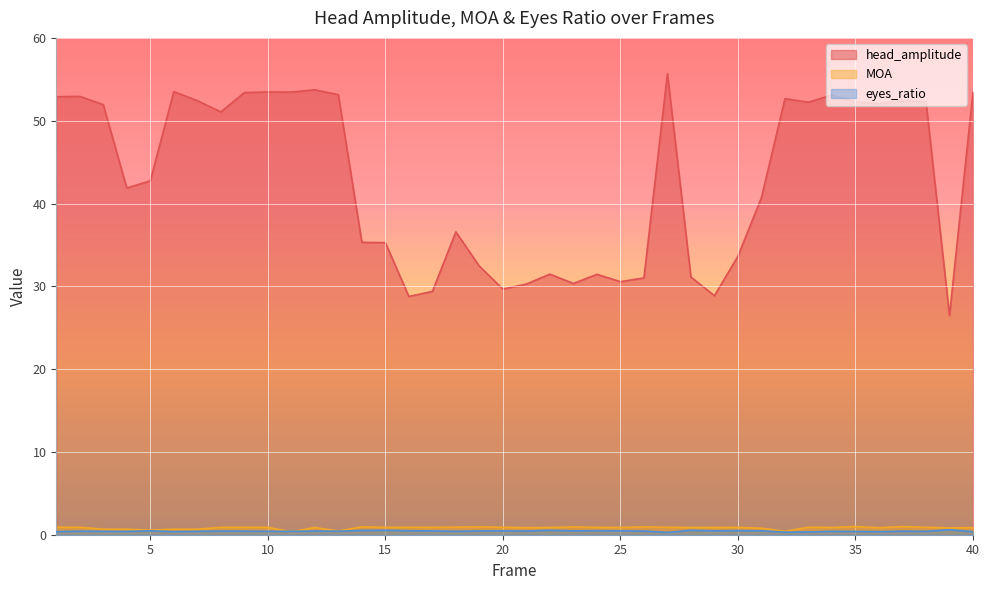

At 27, list the series in order from largest to smallest.

head_amplitude, MOA, eyes_ratio